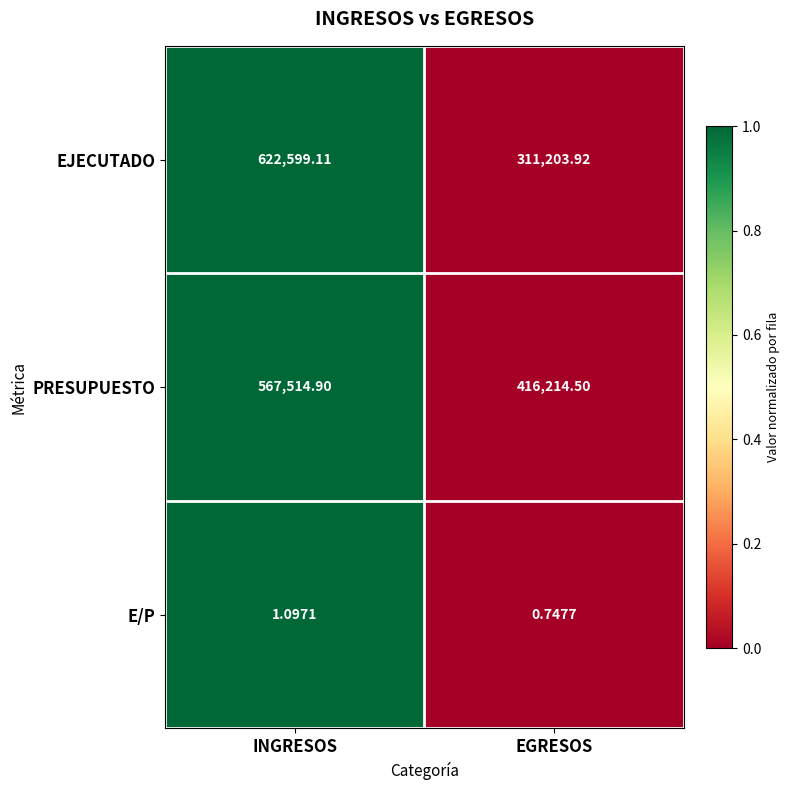

Rank the series by their maximum value, from highest to lowest.

EJECUTADO, PRESUPUESTO, E/P